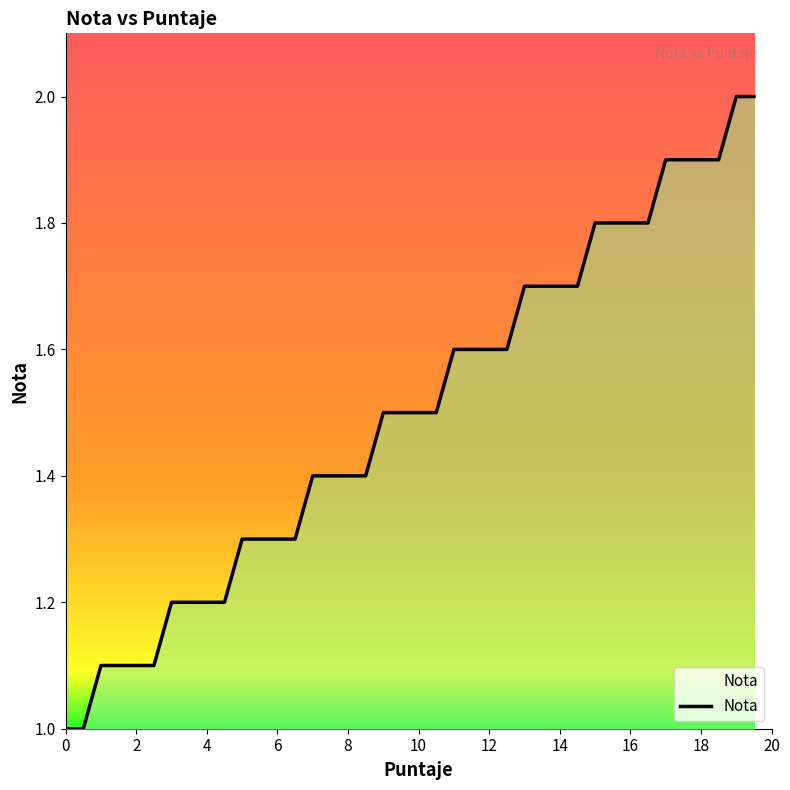

How many lines are shown in the chart?

1